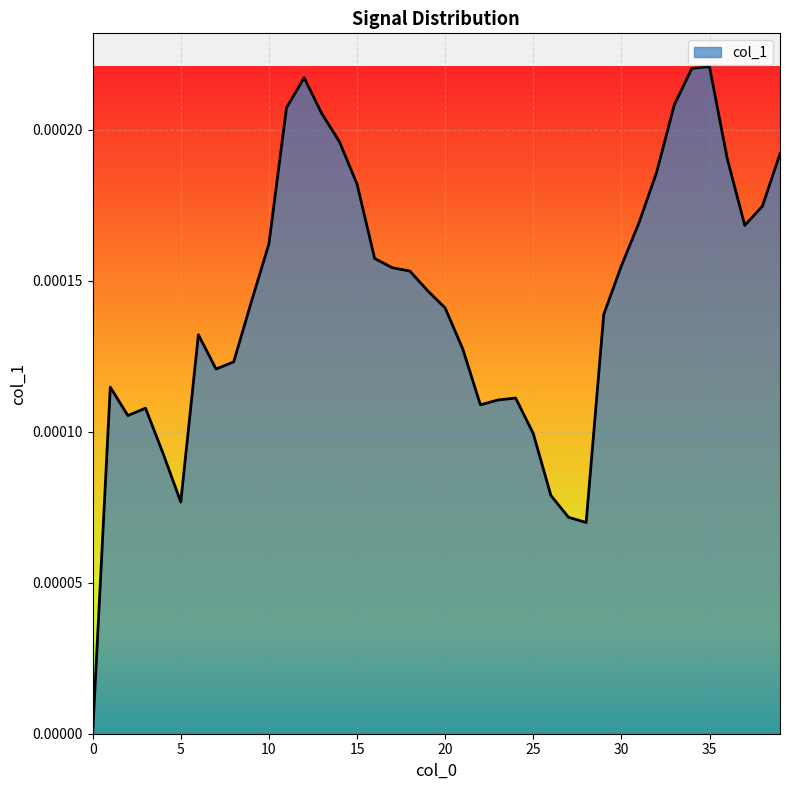

How many interior local valleys (lower than both neighbors) does the data have?

6